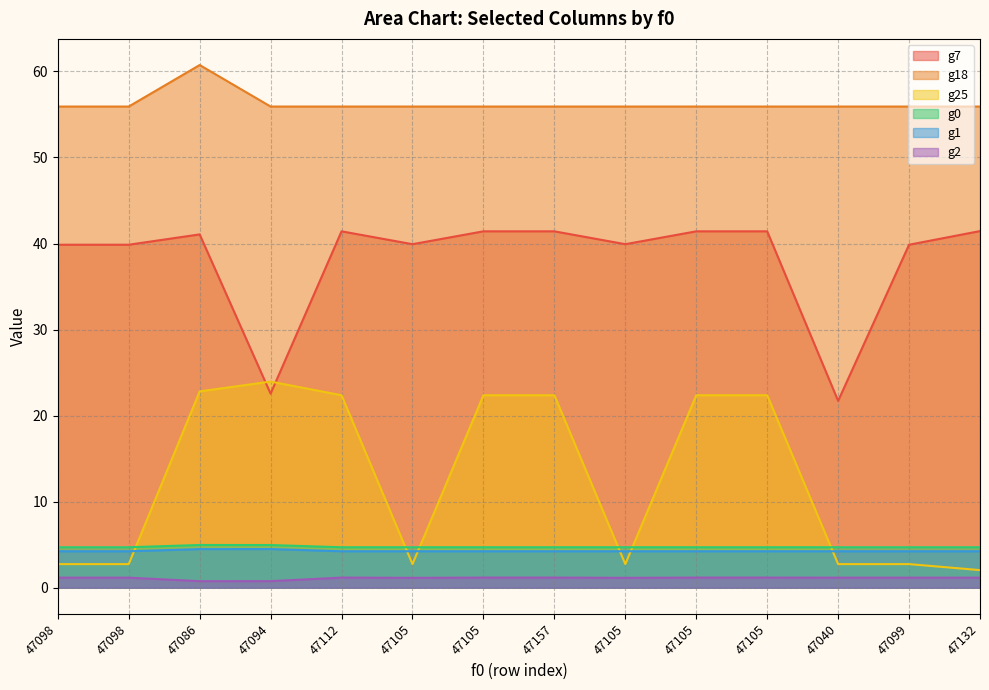

Between 47157 and 47098, which is larger?

47157